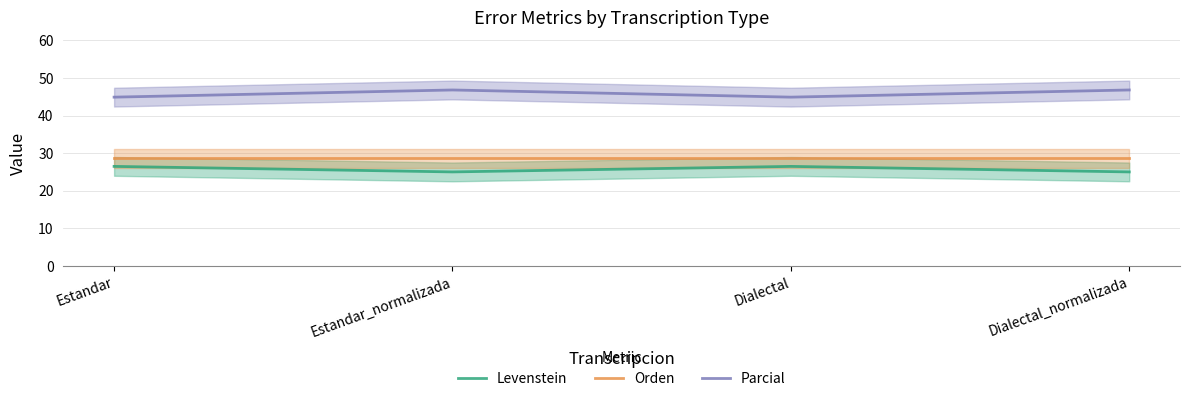

What is the smallest value displayed?

25.0